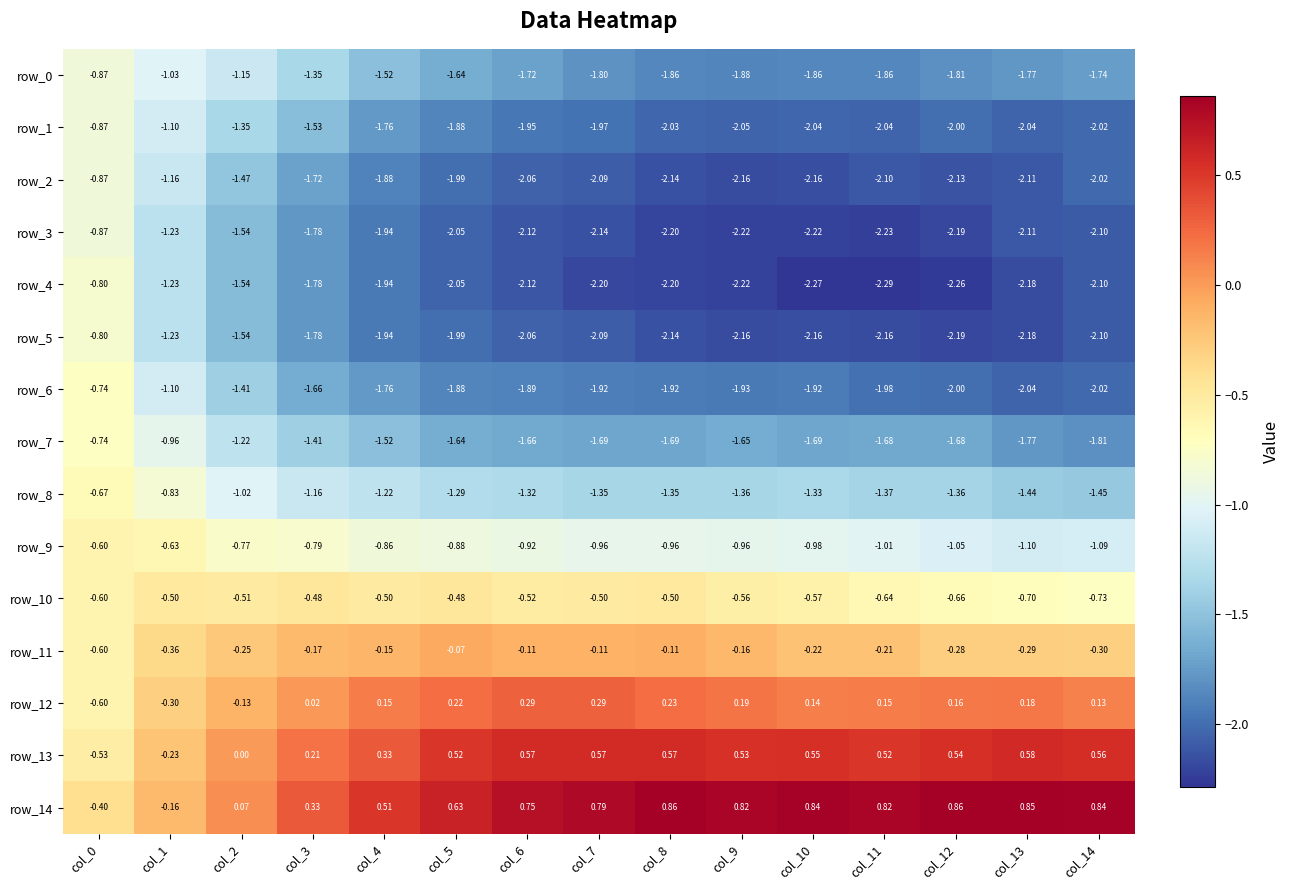

Is the value of row_10 at col_10 greater than the value of row_0 at col_1?

Yes